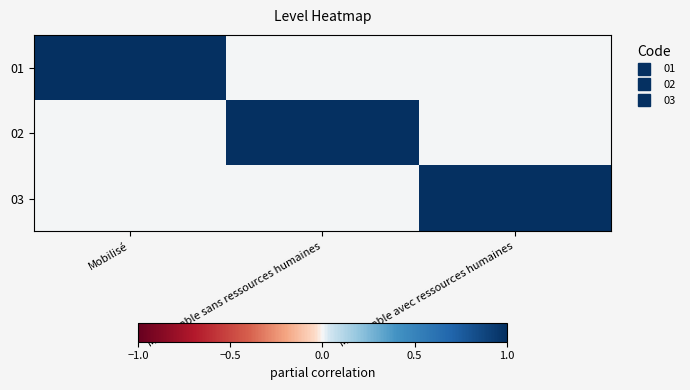

At how many categories does at least one series exceed 0?

3